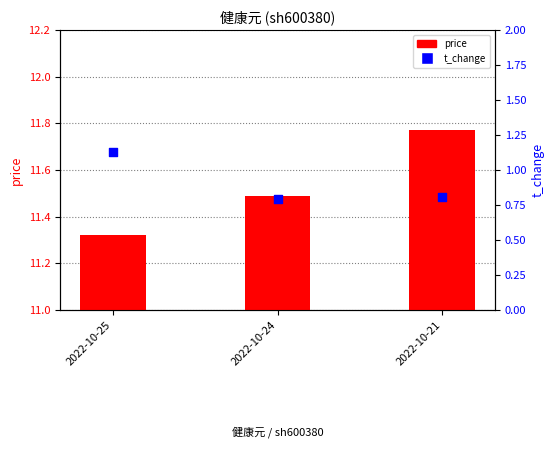

Which series contains the highest Y value?

price